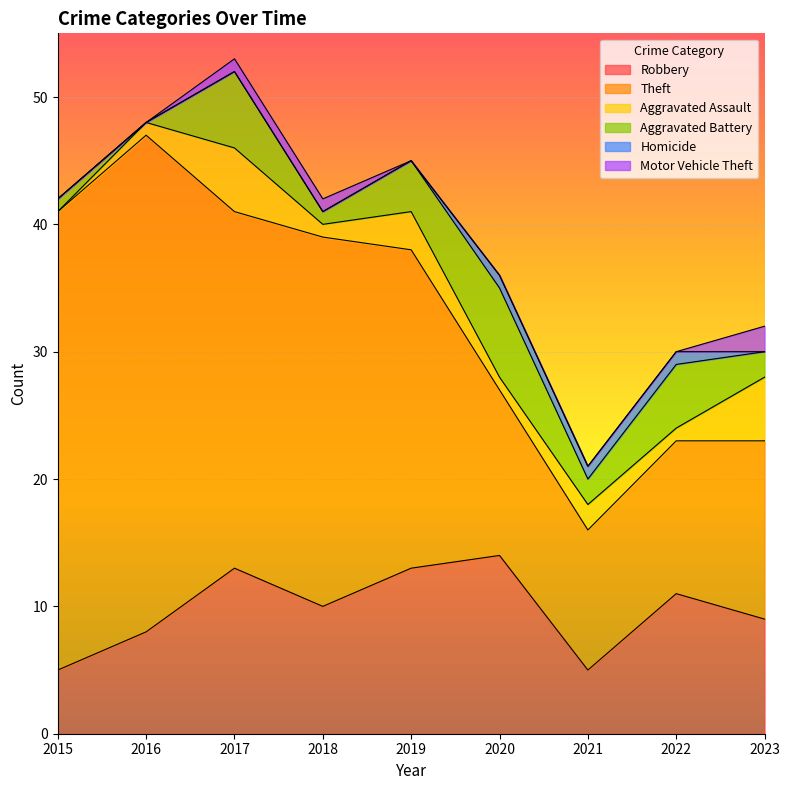

At which label is Aggravated Assault closest to 2?

2021